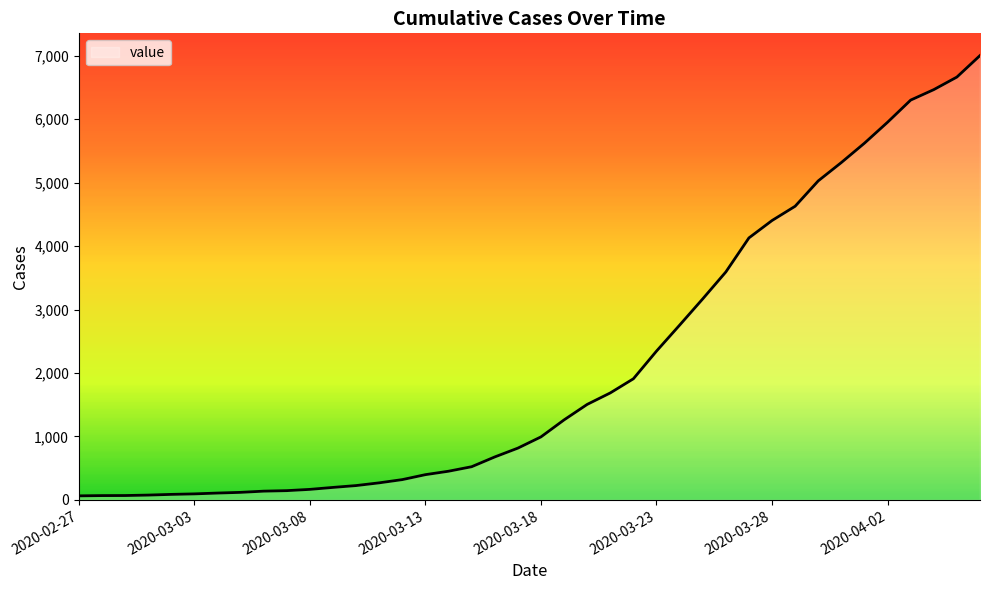

What is the maximum value shown in the chart?

7003